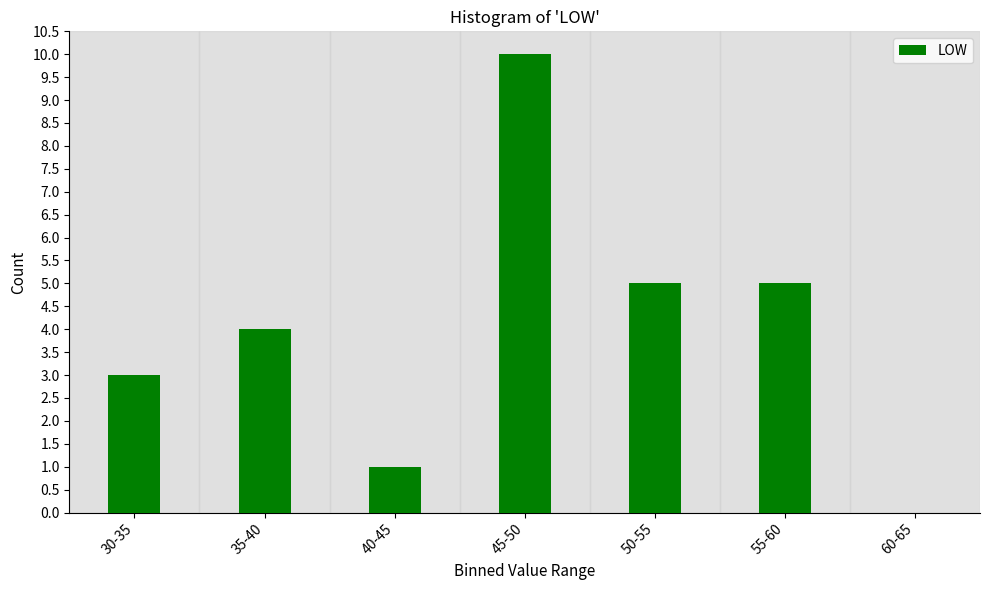

Reading right to left, what are all the values shown in this chart?

60-65=0	55-60=5	50-55=5	45-50=10	40-45=1	35-40=4	30-35=3